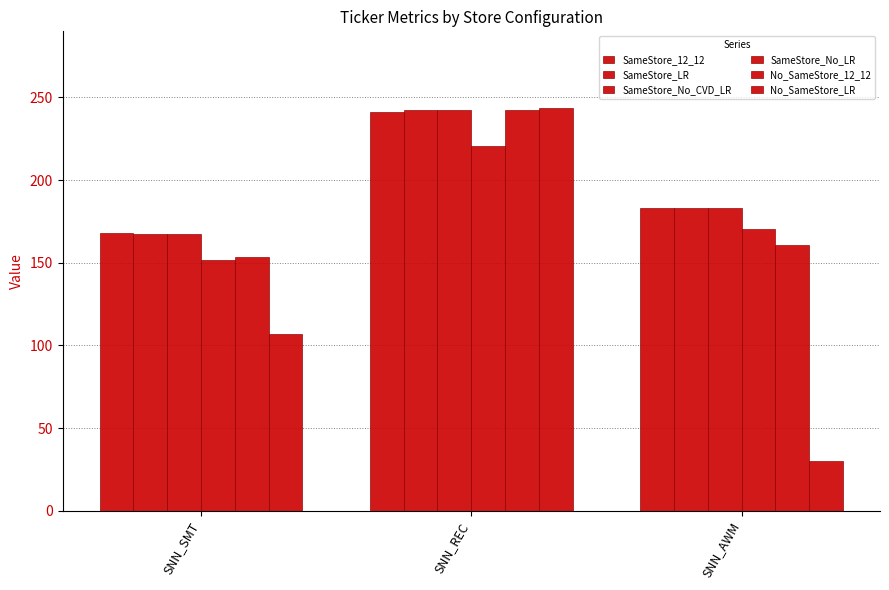

What value does the SameStore_No_CVD_LR series have at SNN_SMT?

167.2